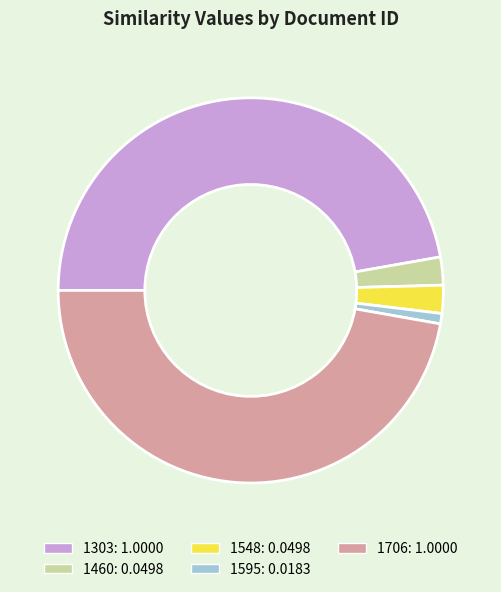

Is the sum of 1595: 0.0183 and 1548: 0.0498 greater than half?

No